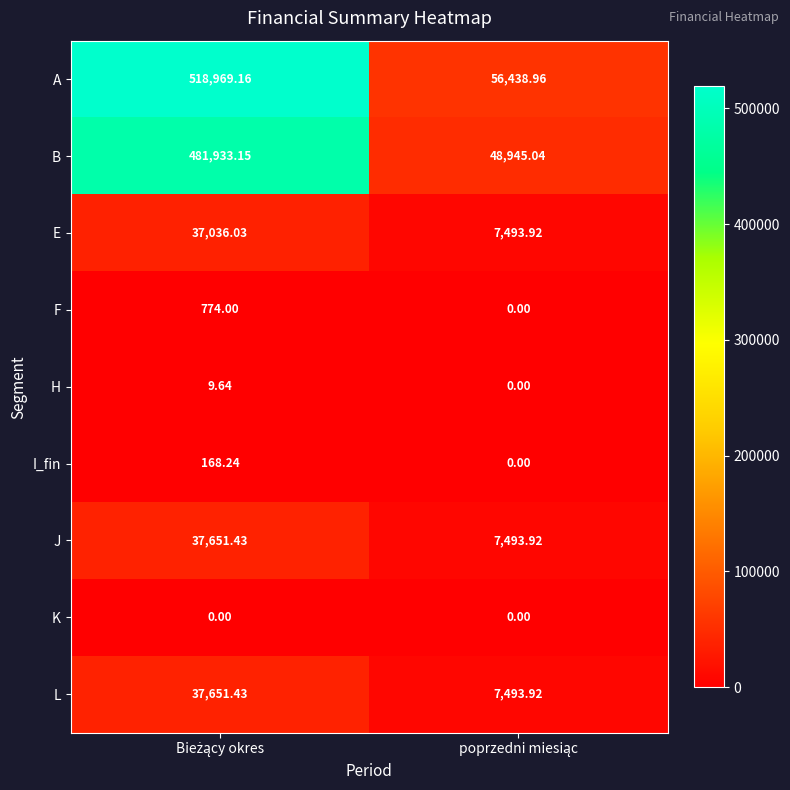

Which series has the largest total across all categories?

A